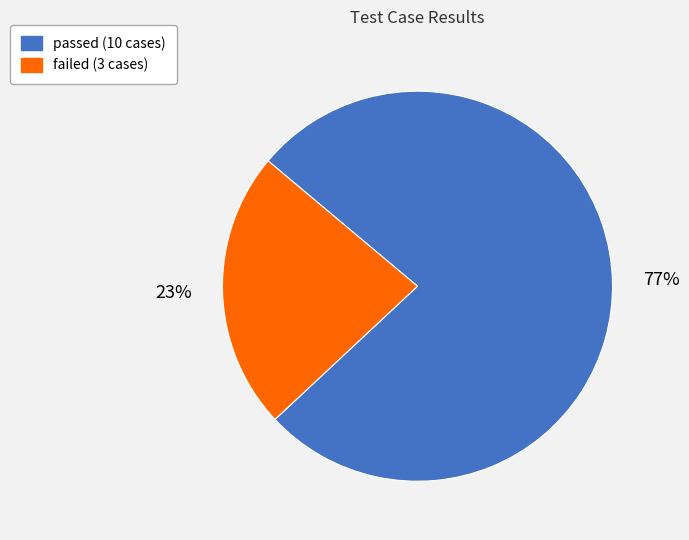

To the nearest percent, what portion does failed represent?

23%